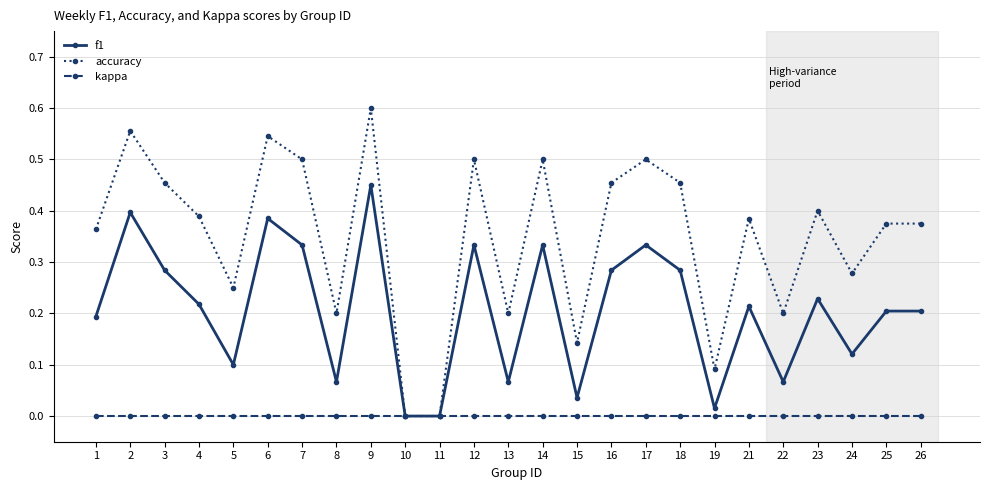

How many lines are shown in the chart?

3